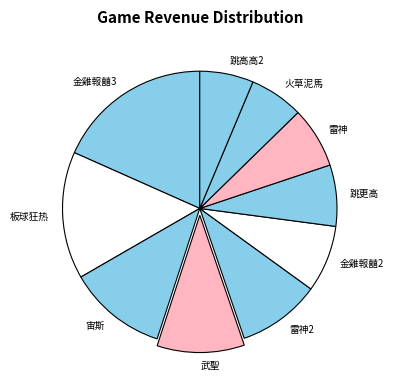

Which has a higher value, 武聖 or 火草泥馬?

武聖